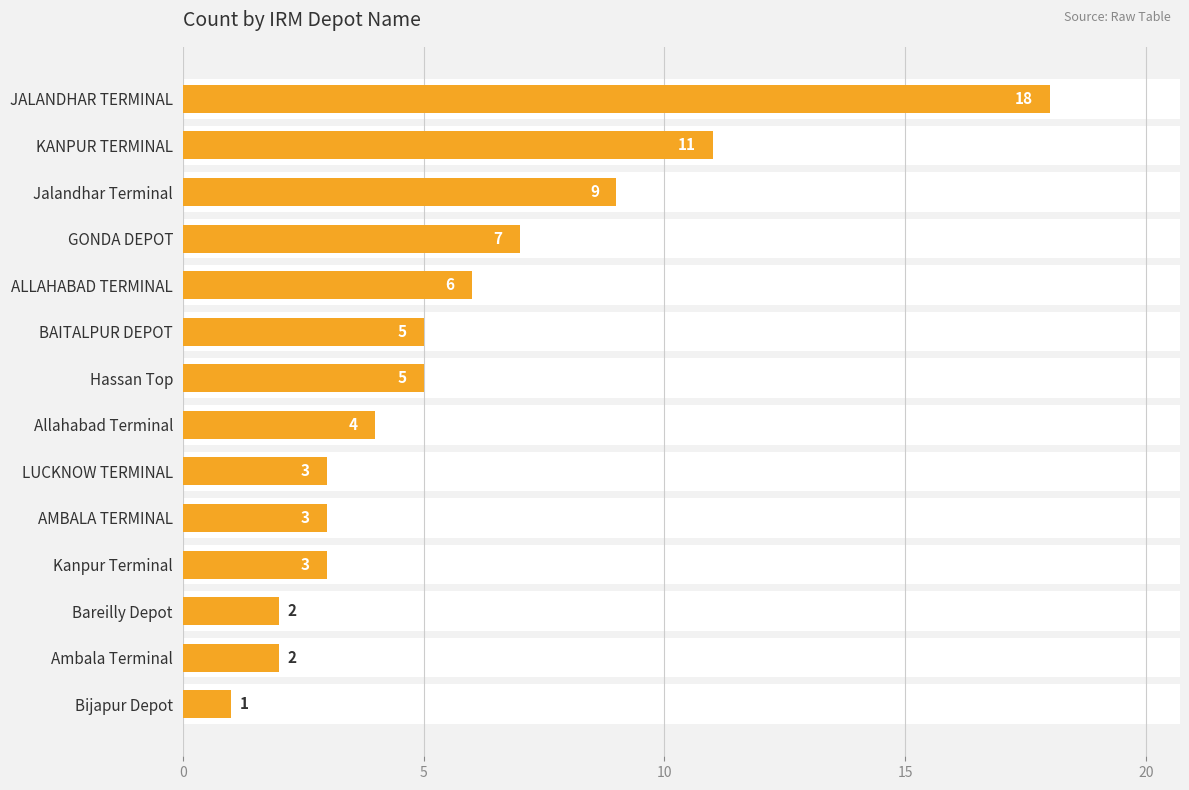

The value at Bareilly Depot is 2. True or false?

True